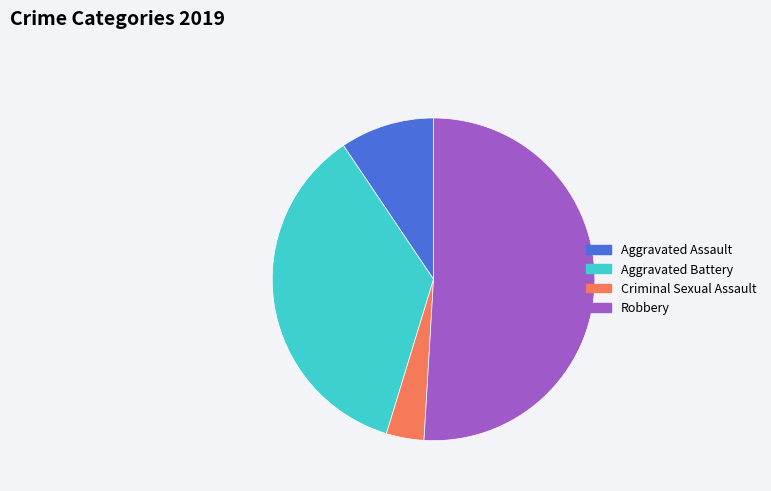

True or false: Aggravated Assault accounts for 9% of the total.

True